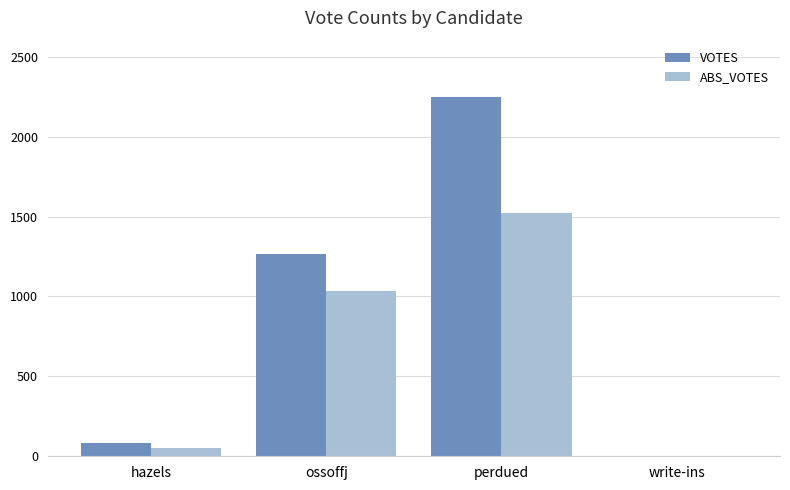

At which category is the sum across all series the highest?

perdued